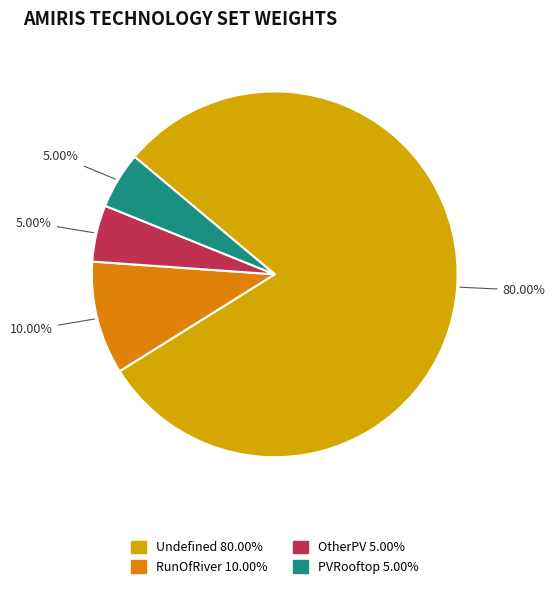

Is it true that PVRooftop is 12% of the pie?

False